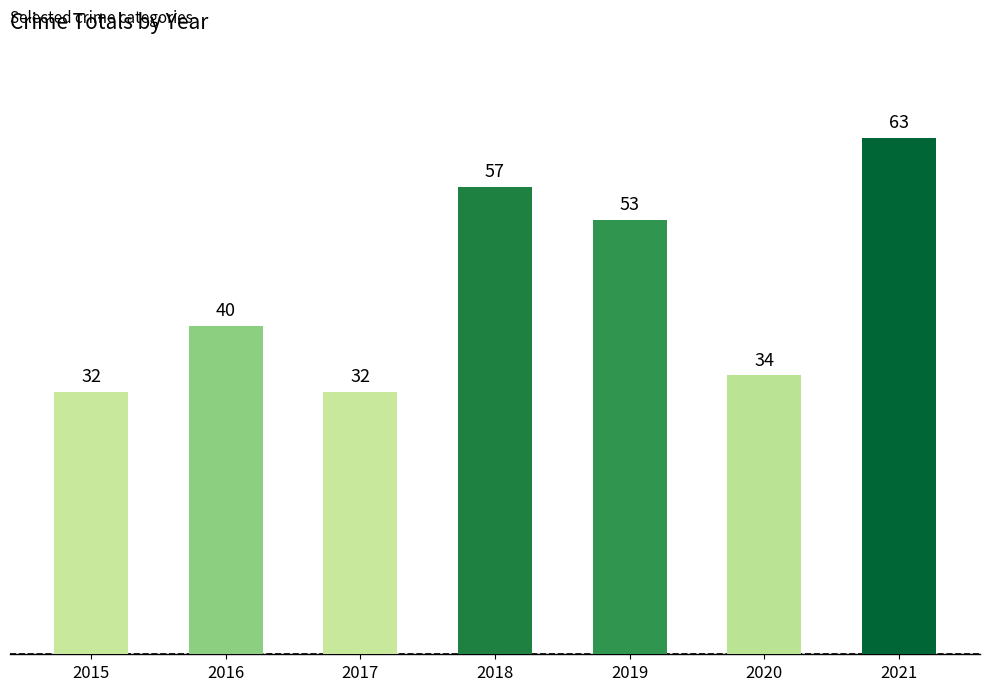

Which label corresponds to the largest value in the chart?

2021